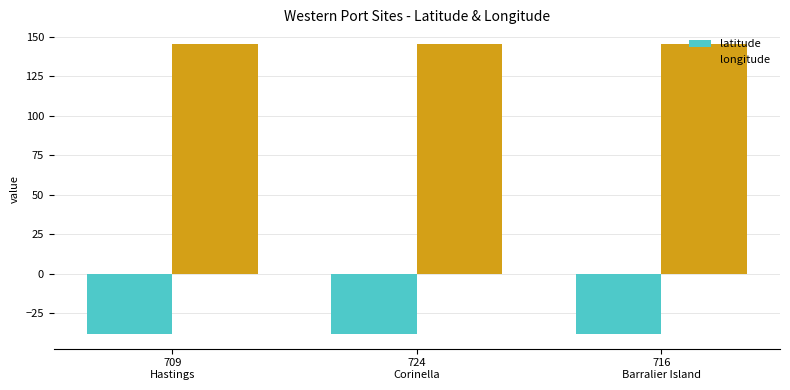

How many categories are shown in the chart?

3